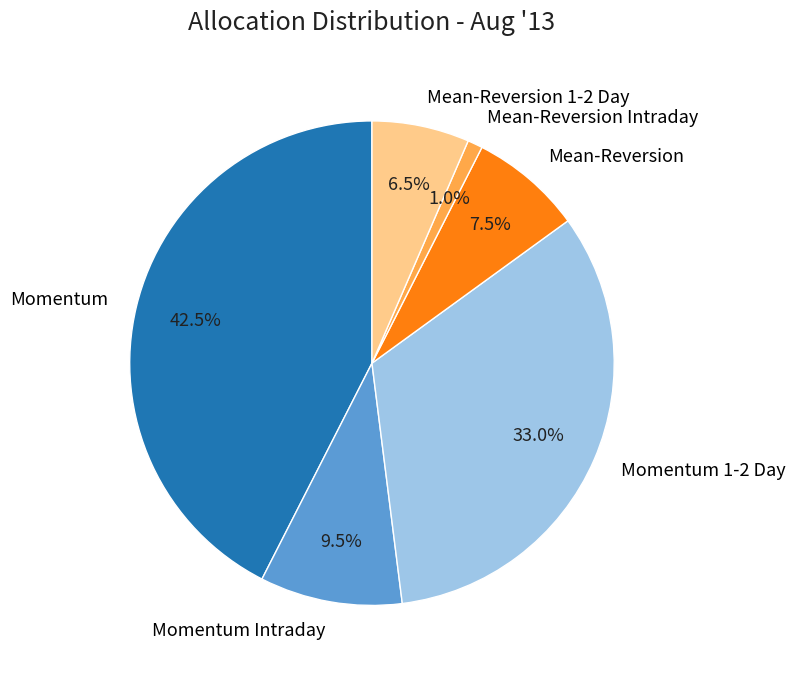

Is Momentum Intraday the majority of the pie?

No